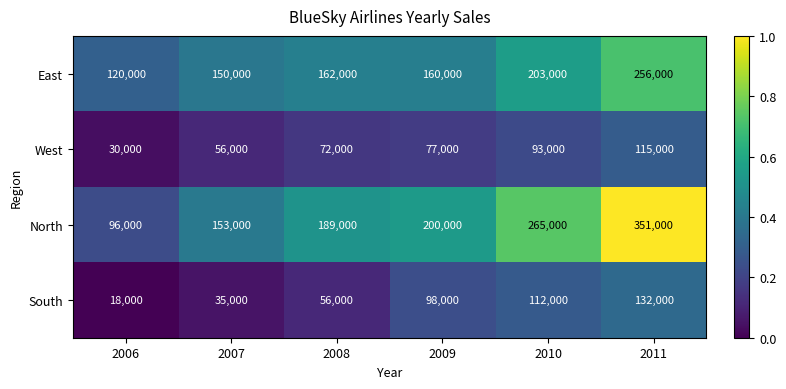

At which category does the chart reach its peak across all series?

2011